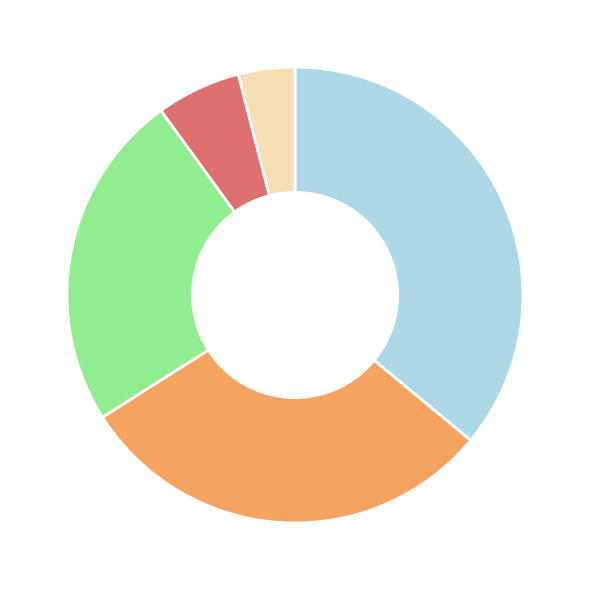

Is there any slice that represents more than half of the pie?

No